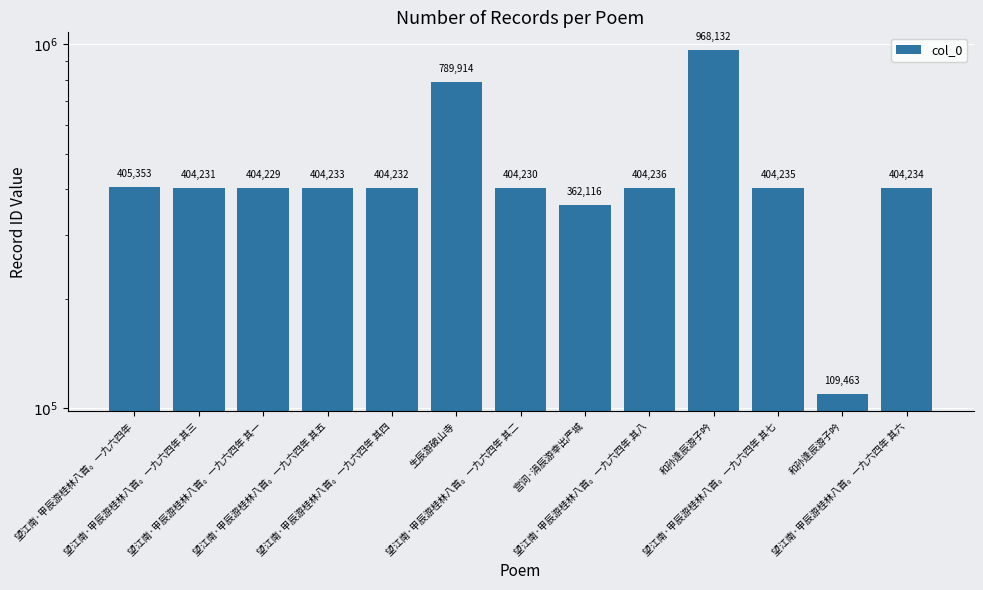

At which label is the value closest to 538797?

望江南·甲辰游桂林八首。一九六四年